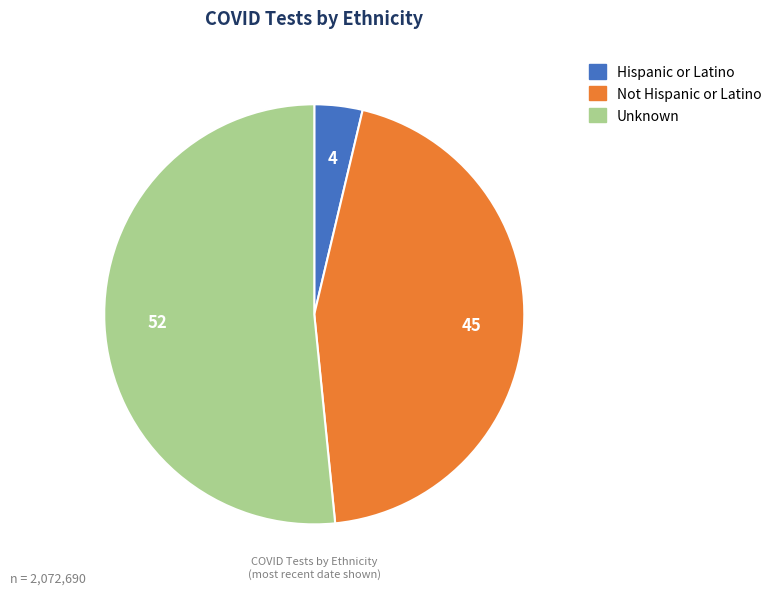

Which has a higher value, Not Hispanic or Latino or Hispanic or Latino?

Not Hispanic or Latino